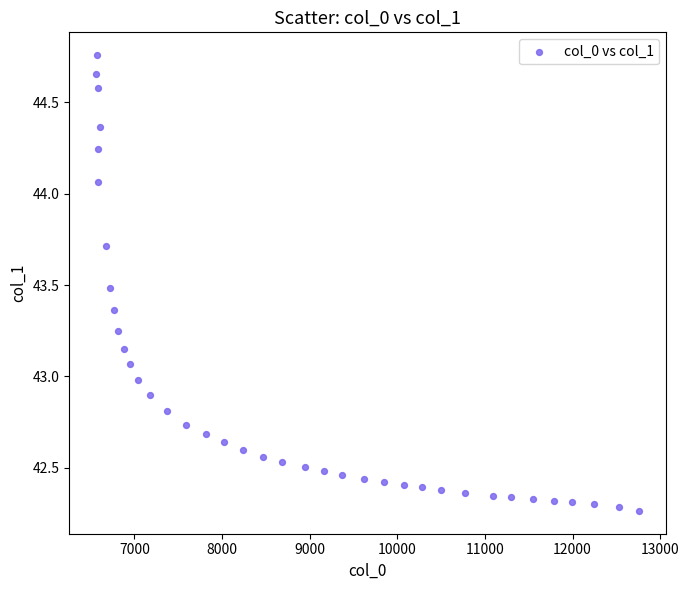

What is the range of X values (max minus min)?

6193.7